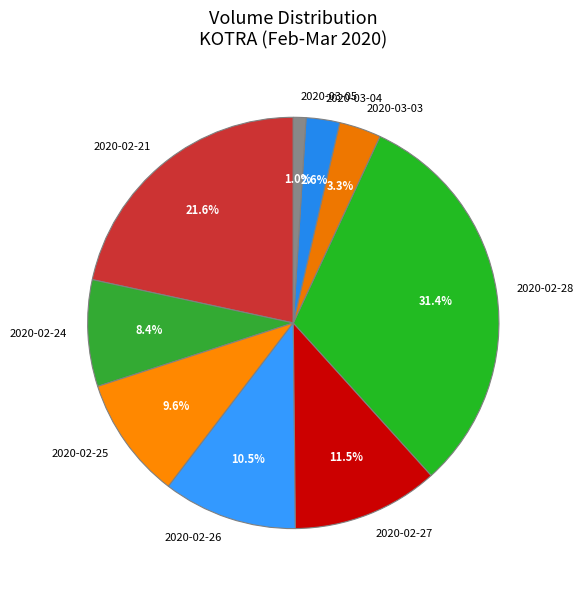

Between 2020-03-03 and 2020-02-28, which is larger?

2020-02-28